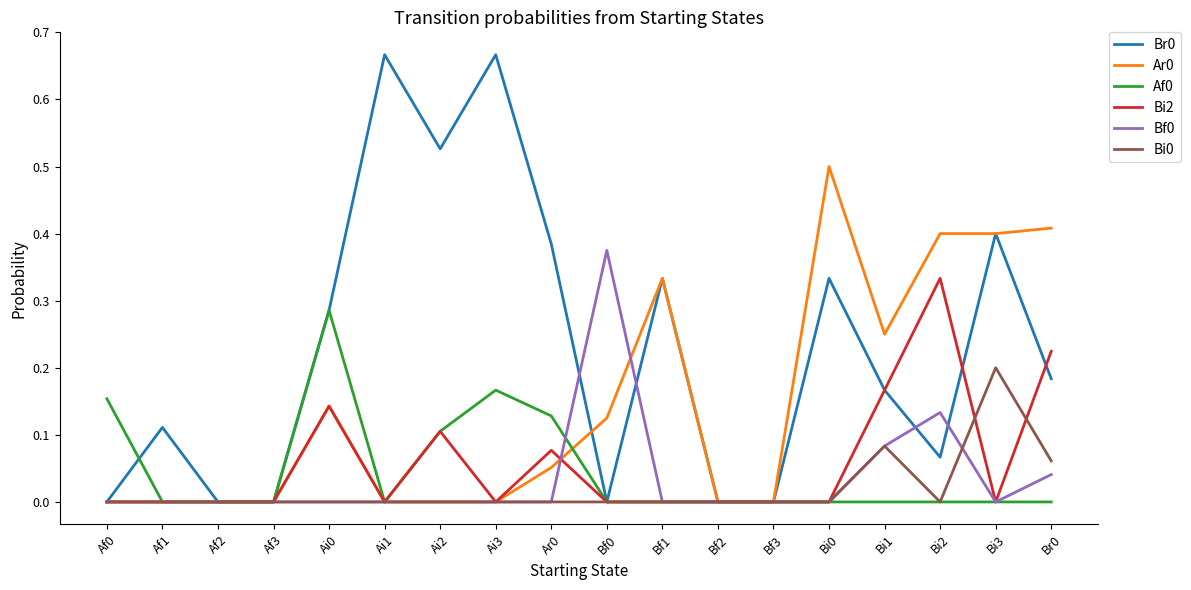

How many categories are shown in the chart?

18